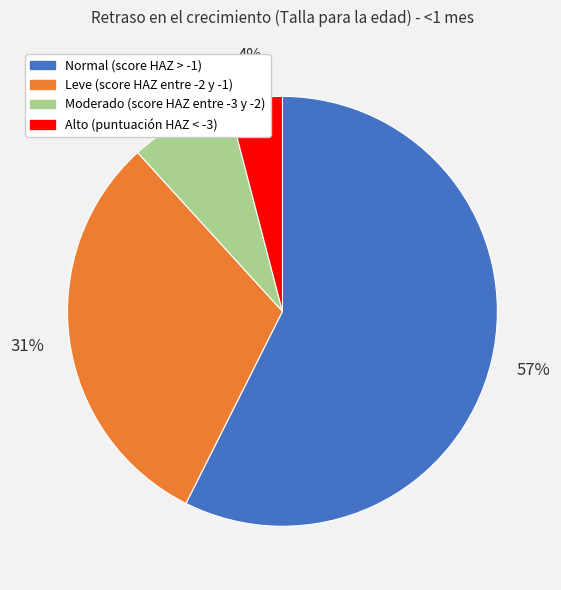

Count the number of slices in the pie.

4